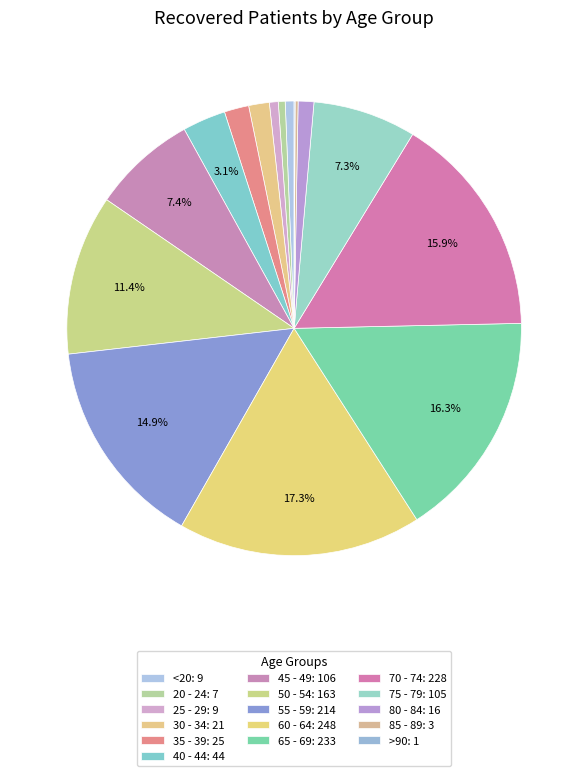

What percentage is NOT represented by 20 - 24?

99.5%